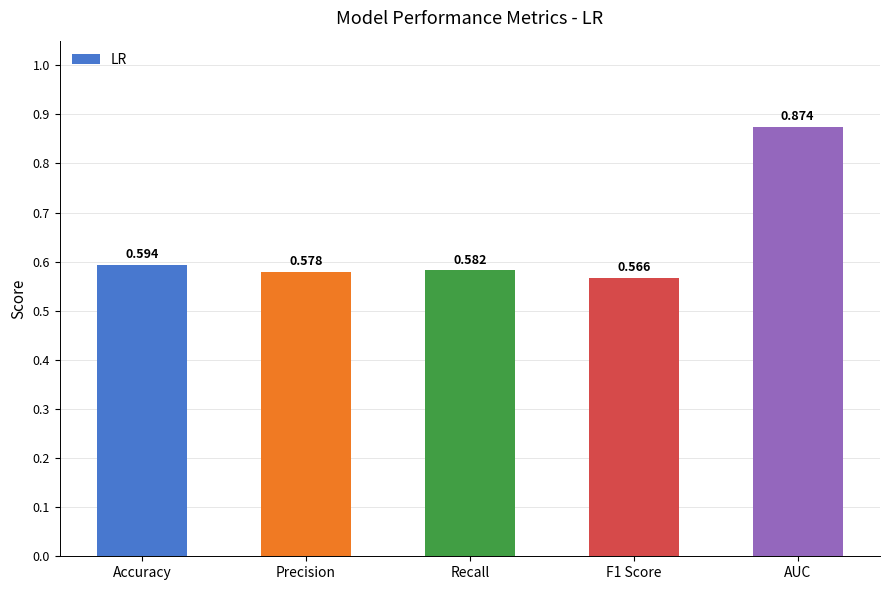

Between Recall and Precision, which is larger?

Recall